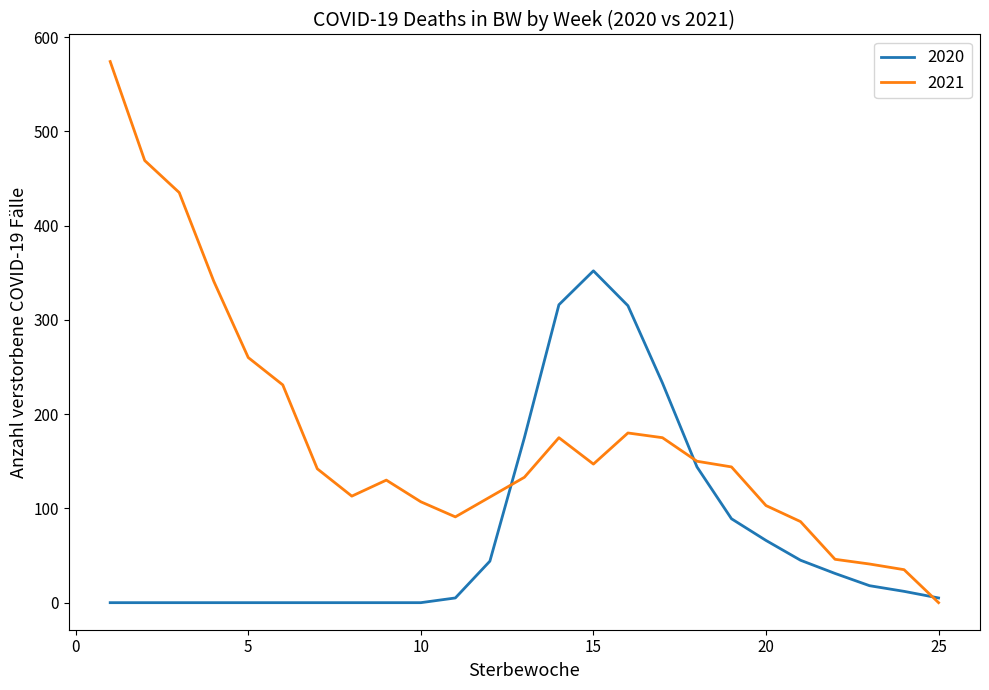

List the series in order of their peak value, highest first.

2021, 2020